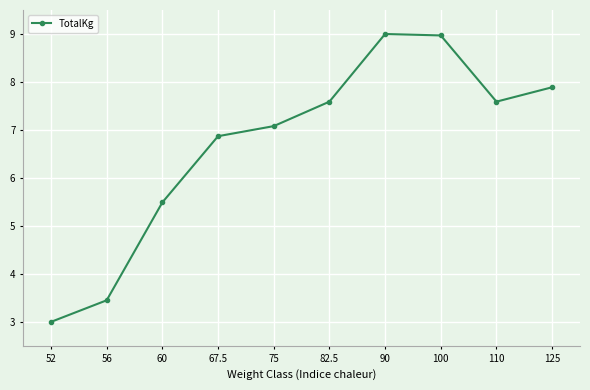

What is the maximum value shown in the chart?

9.0